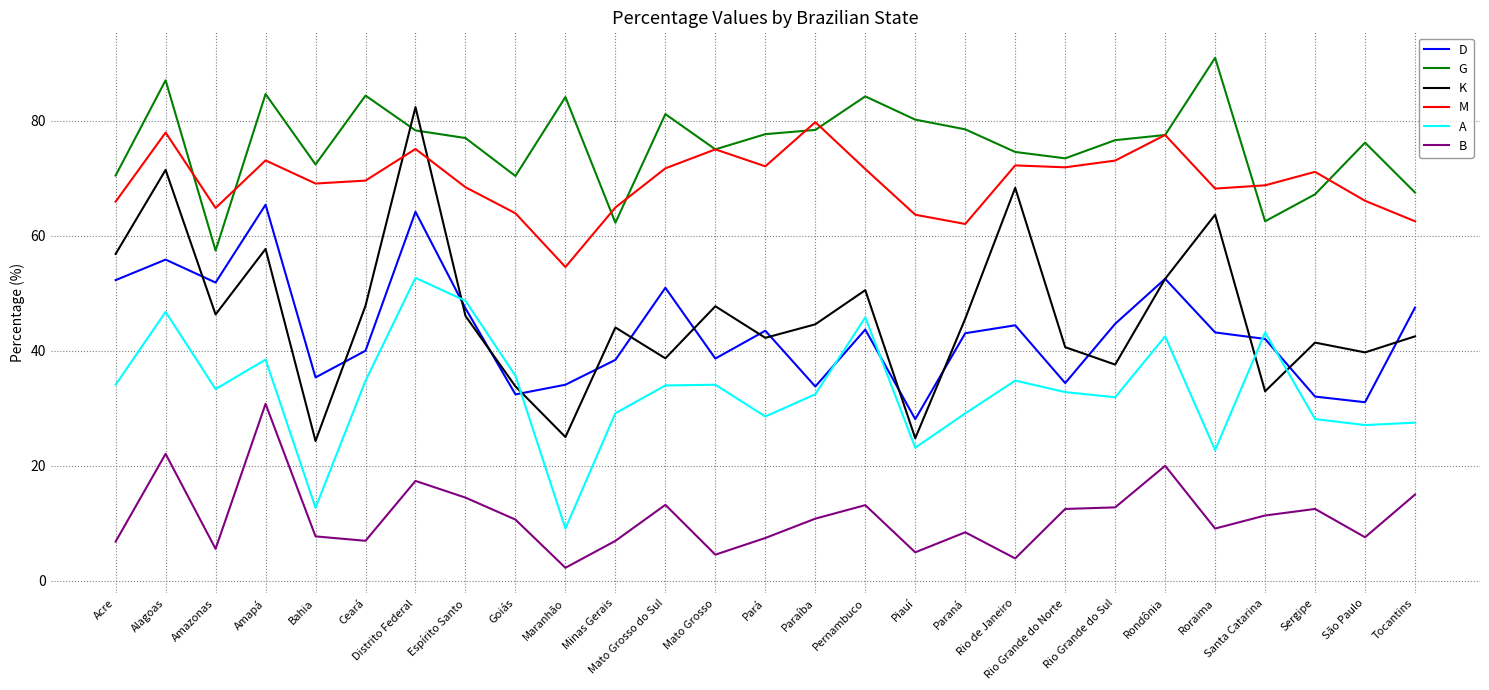

Between Minas Gerais and Rio Grande do Sul, which series saw the biggest shift?

G